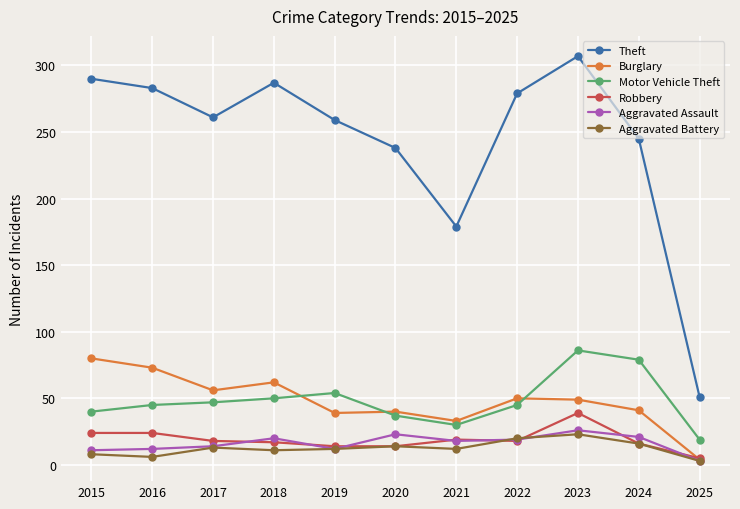

At which category is the sum across all series the highest?

2023